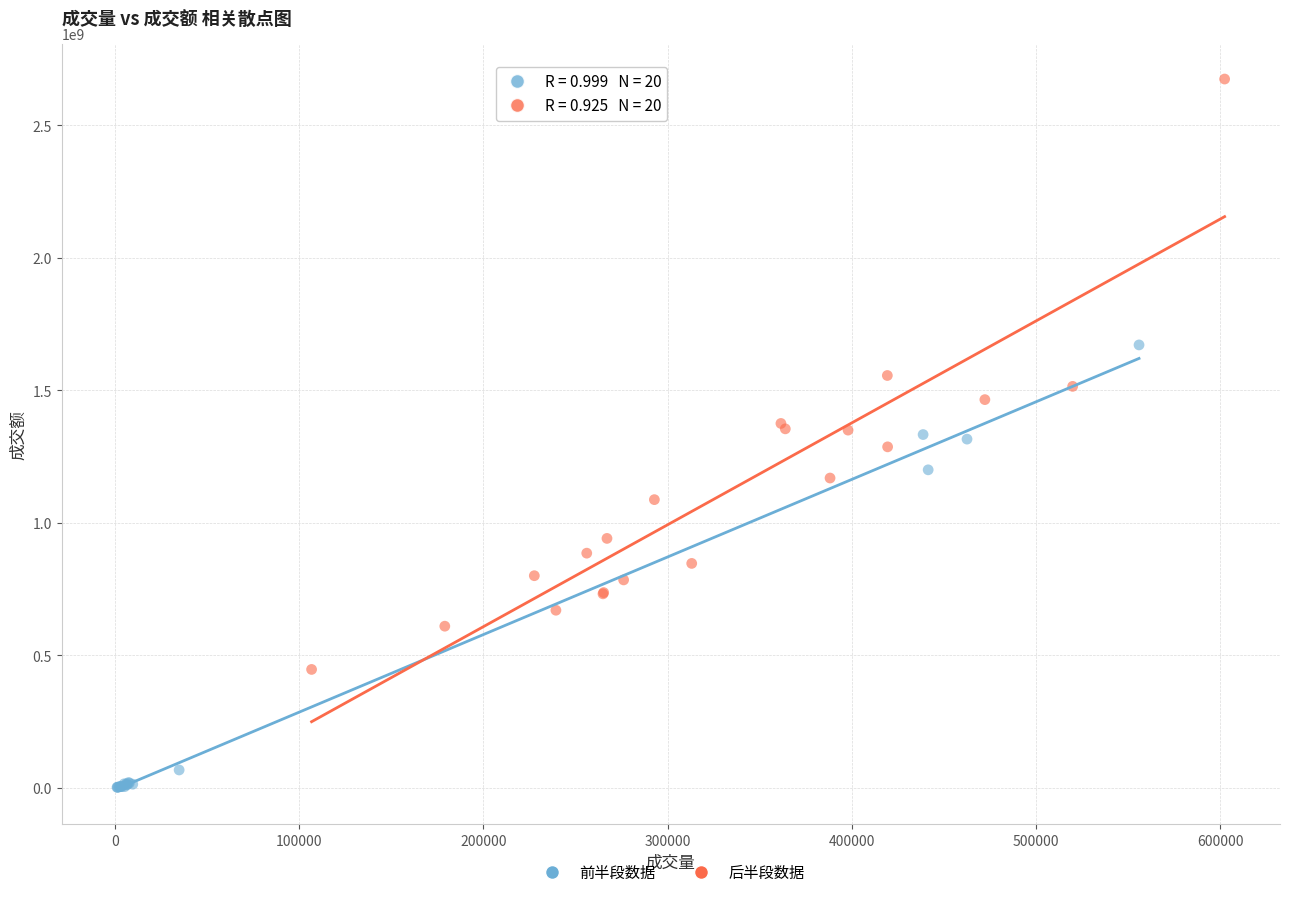

Which series contains the lowest Y value?

前半段数据